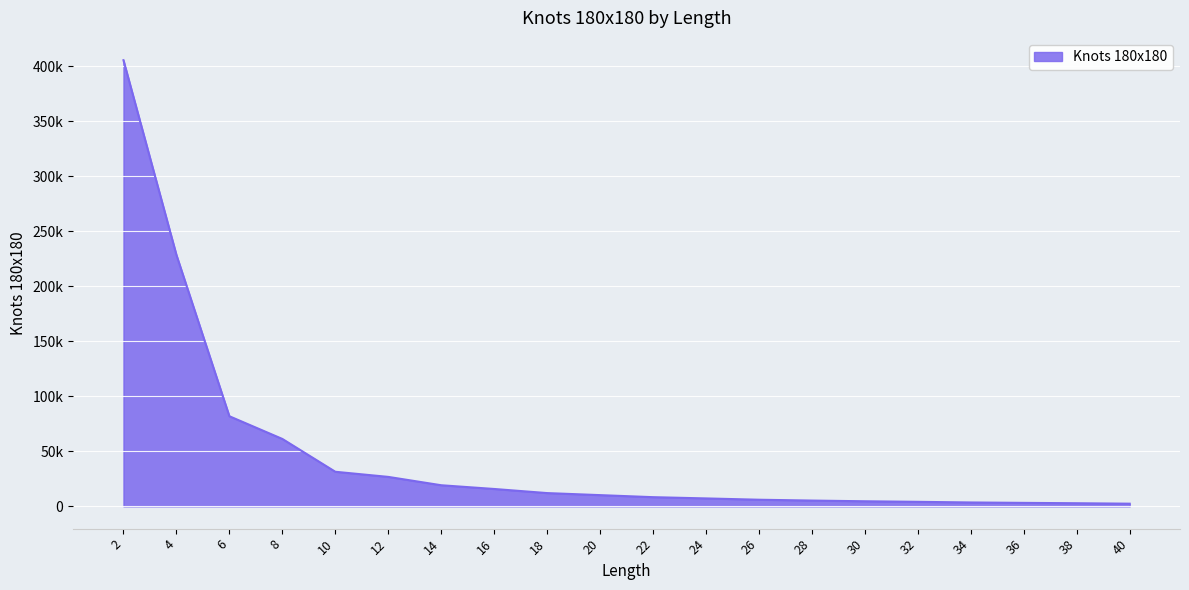

At which category does the chart reach its peak across all series?

2